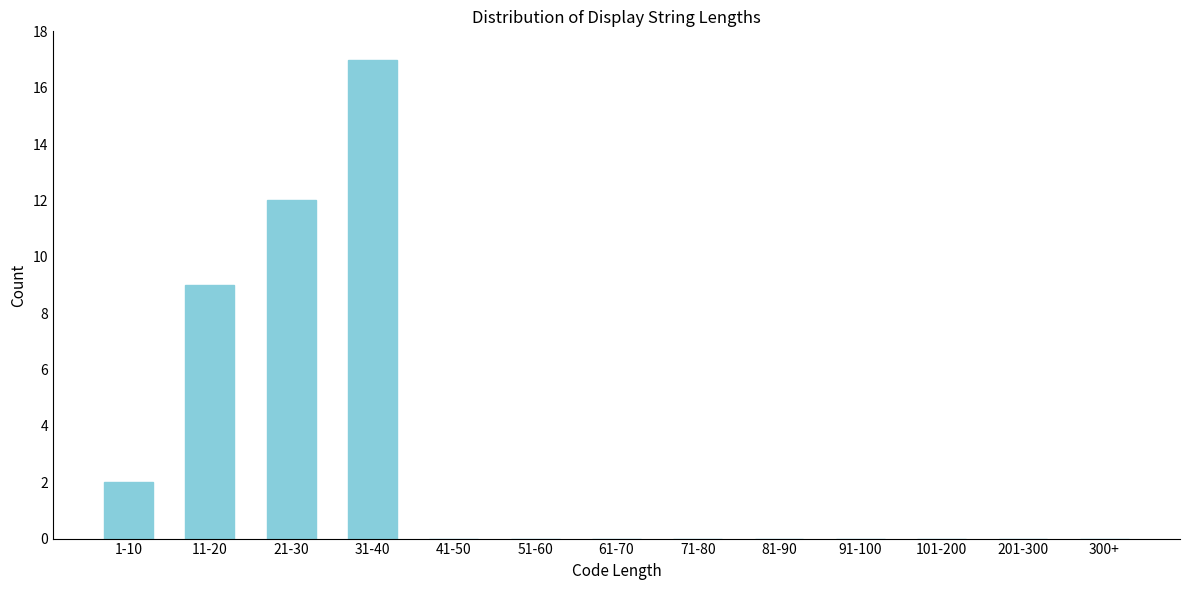

Reading left to right, extract all data points from this chart.

1-10=2	11-20=9	21-30=12	31-40=17	41-50=0	51-60=0	61-70=0	71-80=0	81-90=0	91-100=0	101-200=0	201-300=0	300+=0